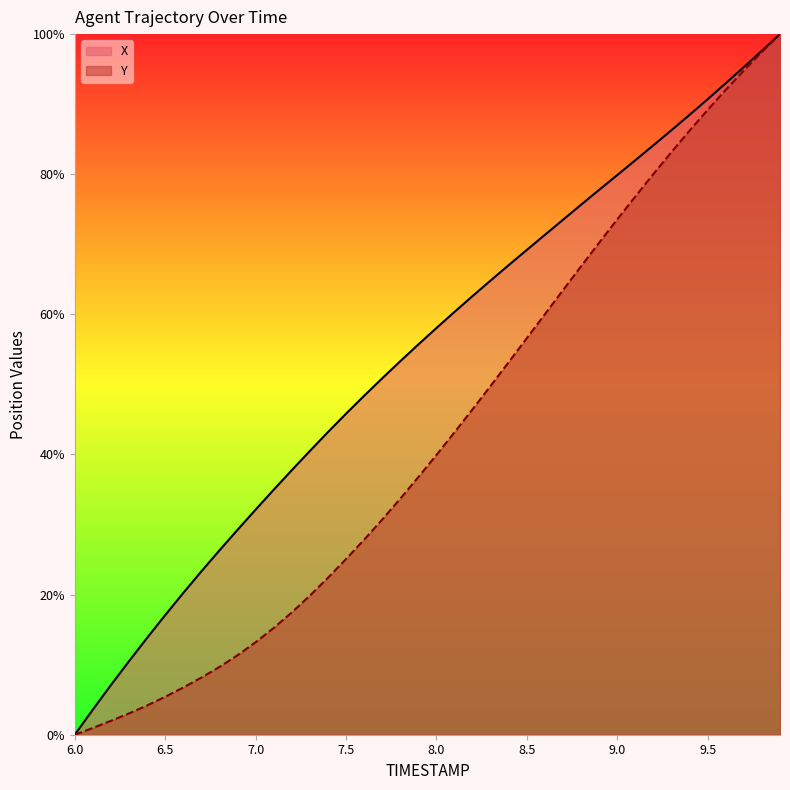

What is the difference between the maximum and minimum values in the Y series?

100.0